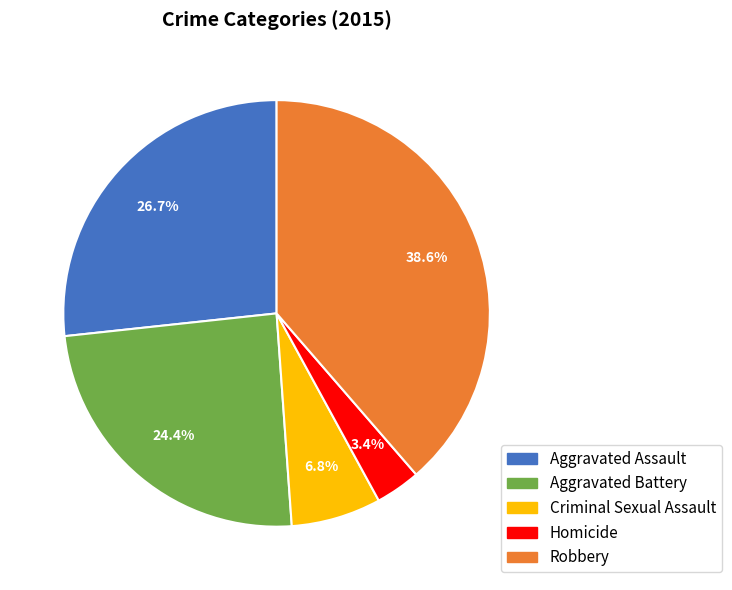

Which category has the biggest portion of the pie?

Robbery